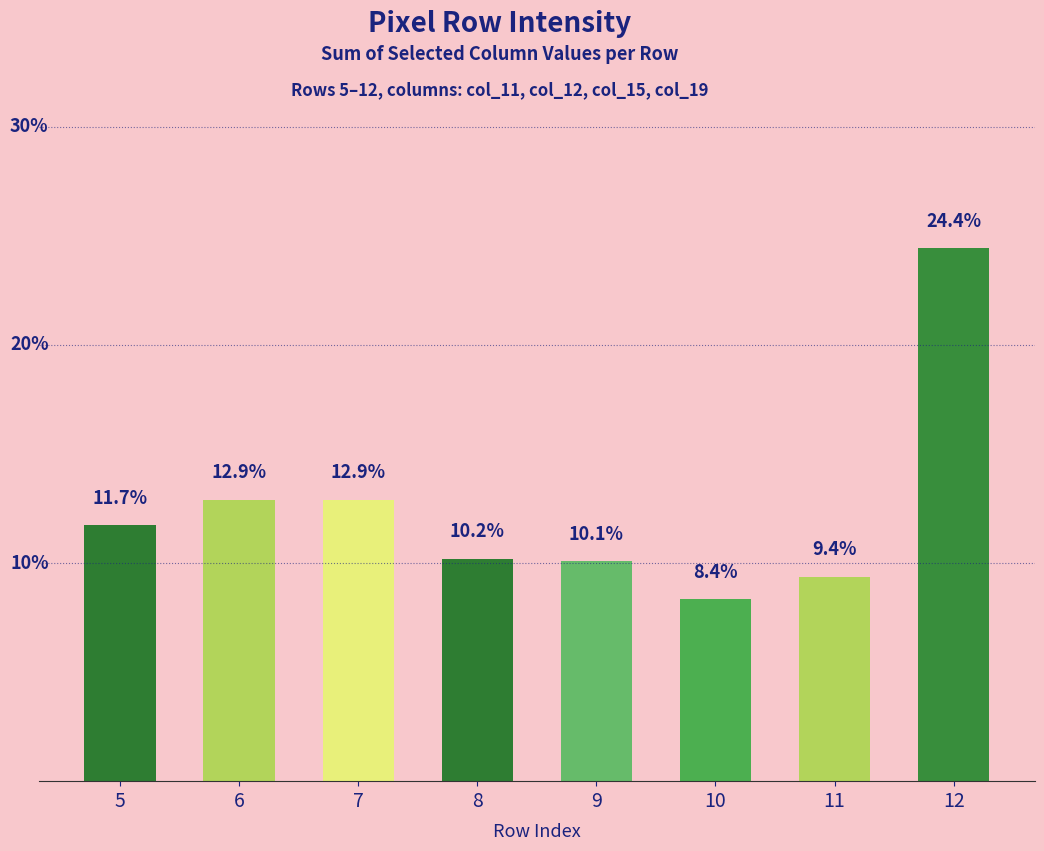

Does the chart contain any negative values?

No